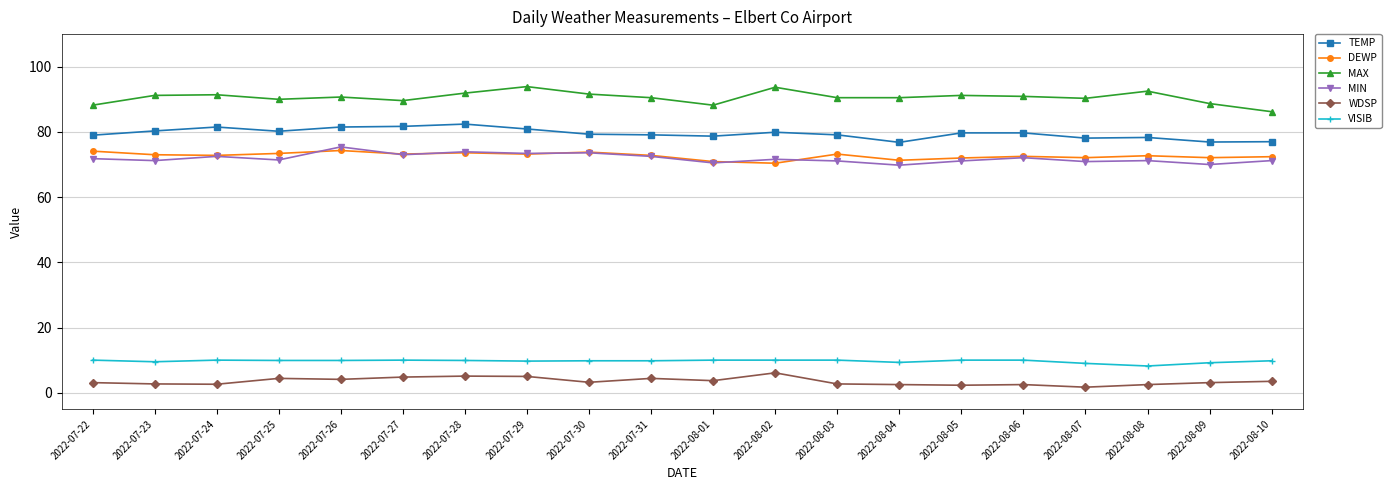

What is the maximum value for MAX?

93.9